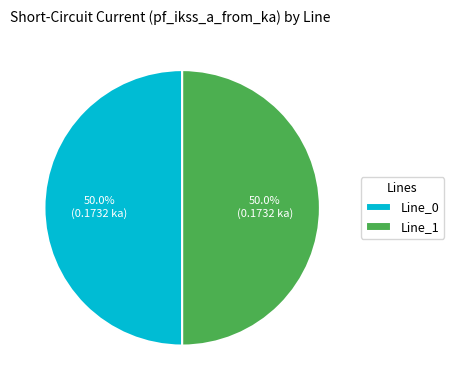

Is the sum of Line_0 and Line_1 greater than half?

Yes